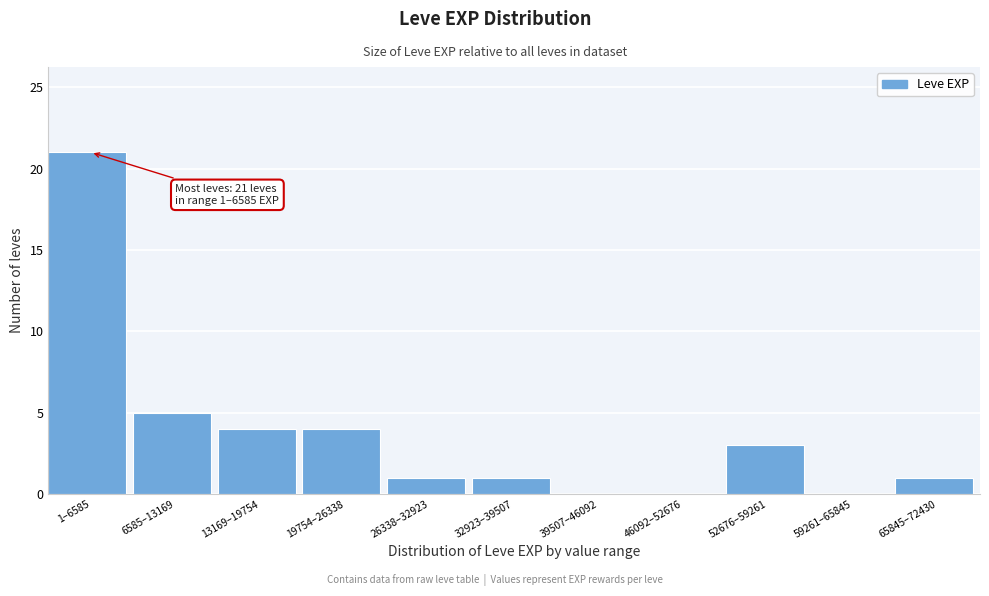

Reading right to left, extract all data points from this chart.

65845–72430=1	59261–65845=0	52676–59261=3	46092–52676=0	39507–46092=0	32923–39507=1	26338–32923=1	19754–26338=4	13169–19754=4	6585–13169=5	1–6585=21